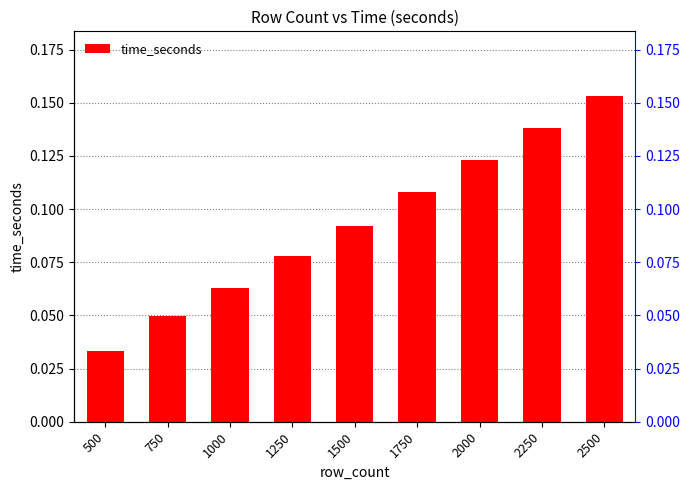

Rank the categories by value from lowest to highest.

500, 750, 1000, 1250, 1500, 1750, 2000, 2250, 2500